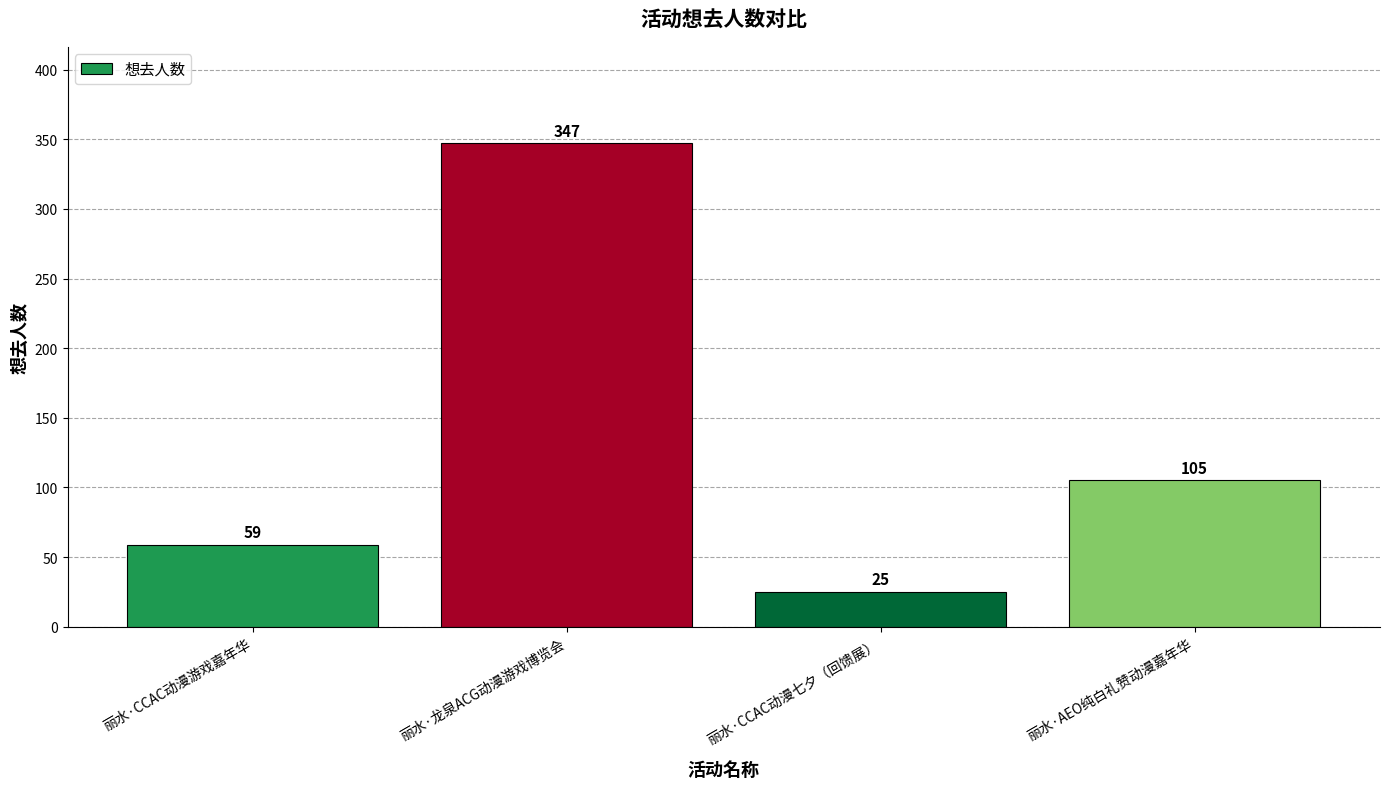

What is the label of the 3rd bar from the left?

丽水·CCAC动漫七夕（回馈展）